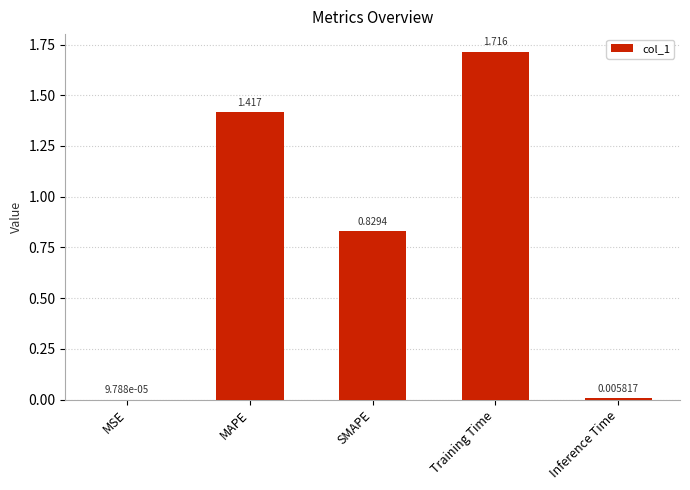

Which label corresponds to the largest value in the chart?

Training Time